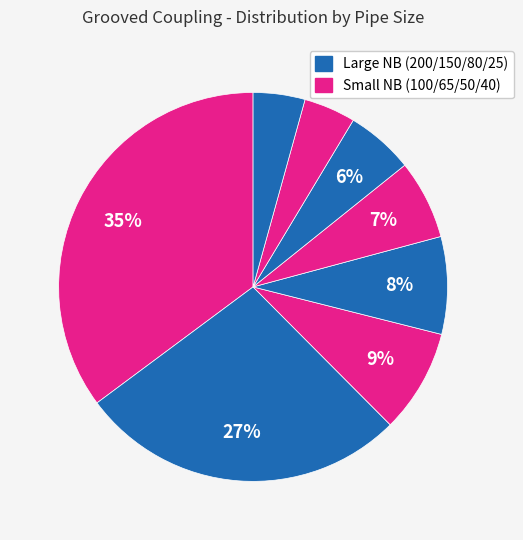

Count the number of slices in the pie.

8